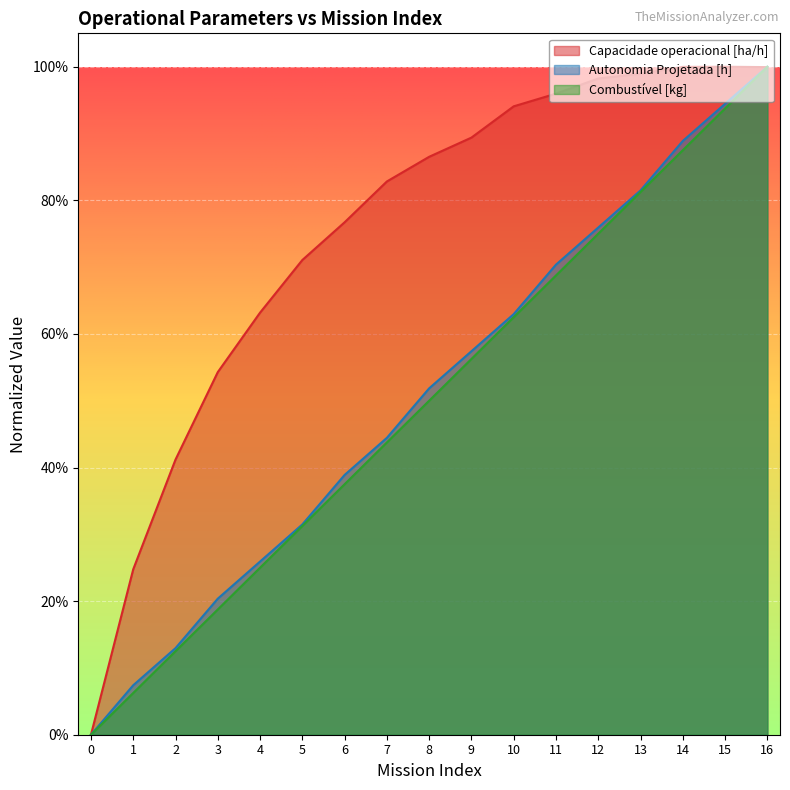

True or false: Capacidade operacional [ha/h] has more than 1 points higher than both neighbors.

False